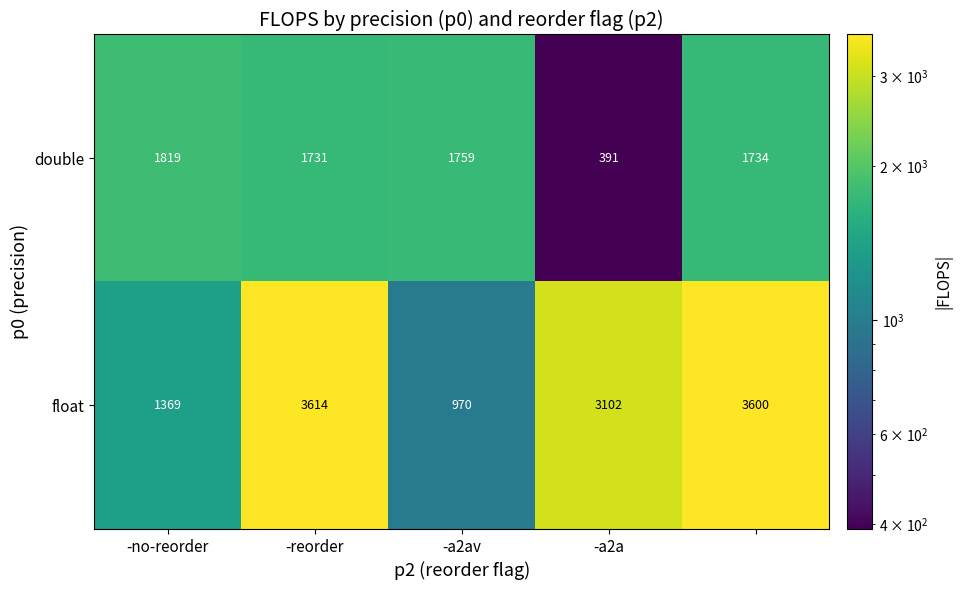

Which series has the largest total across all categories?

float